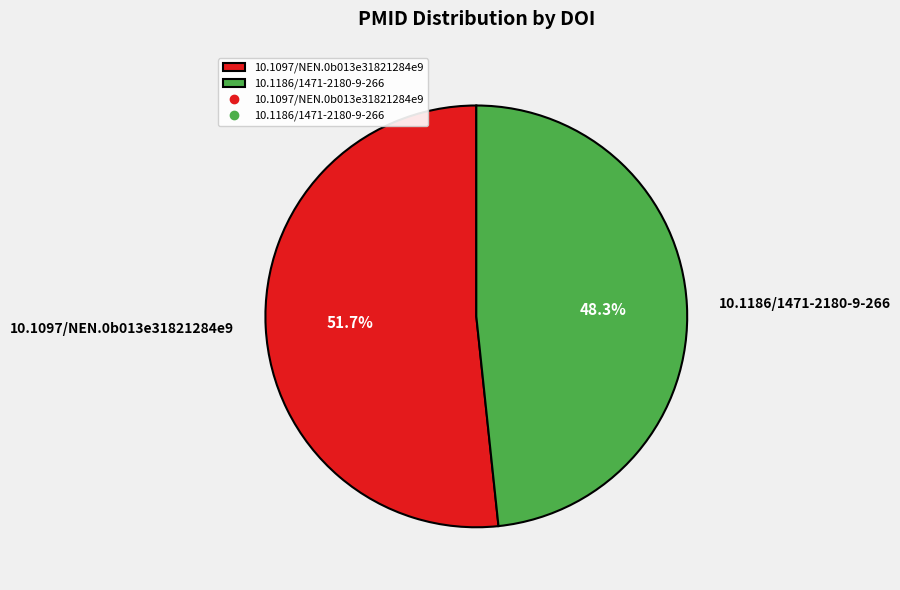

Approximately how many times larger is the value at 10.1186/1471-2180-9-266 compared to 10.1097/NEN.0b013e31821284e9?

0.9